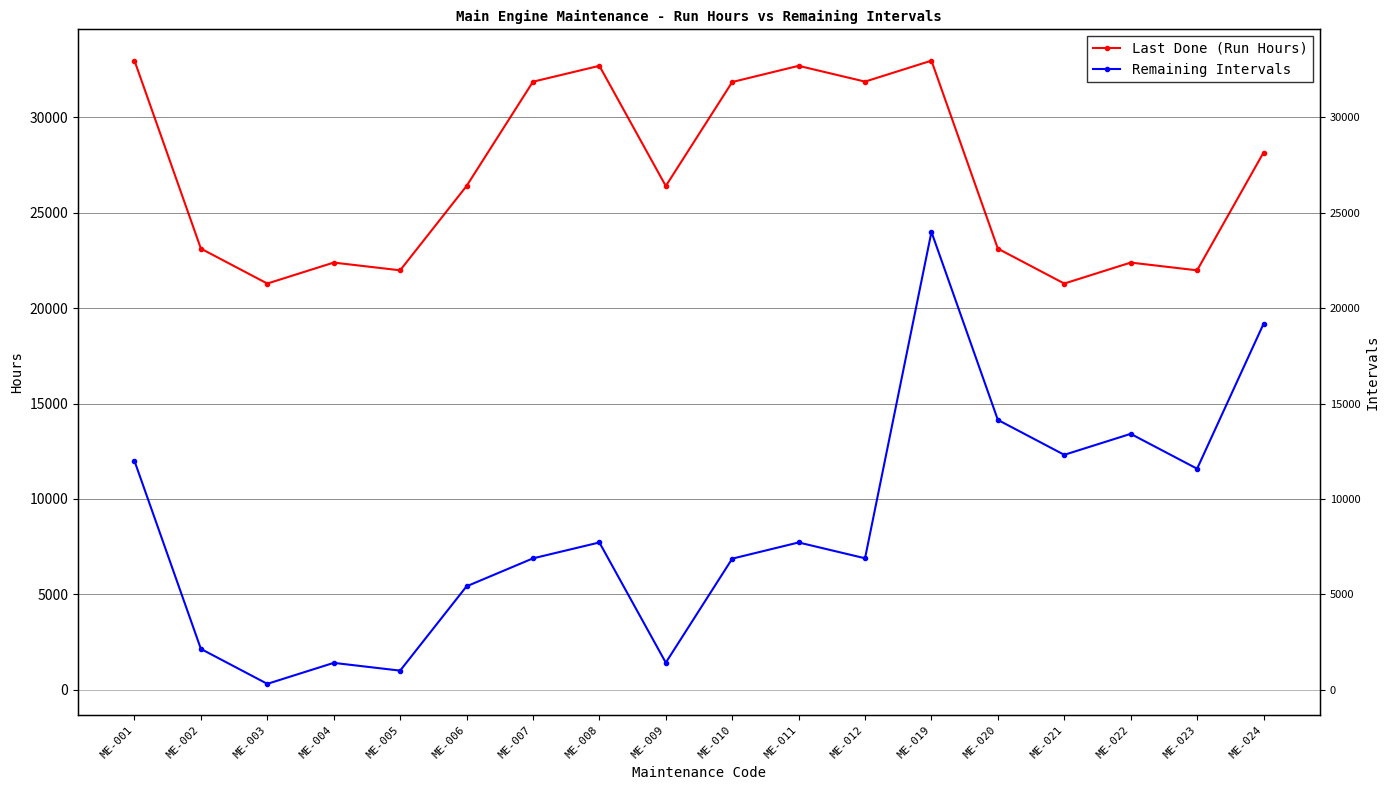

What is the difference between the highest and lowest values at ME-022?

8974